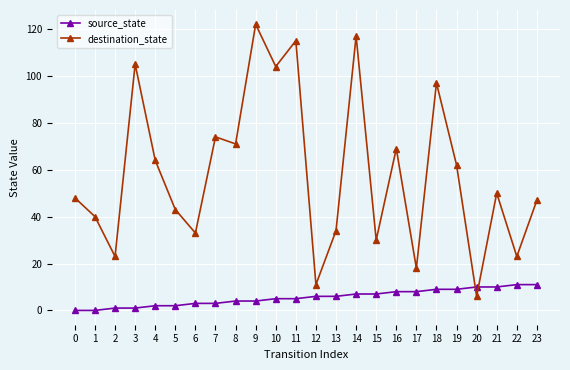

How many series are shown in this chart?

2